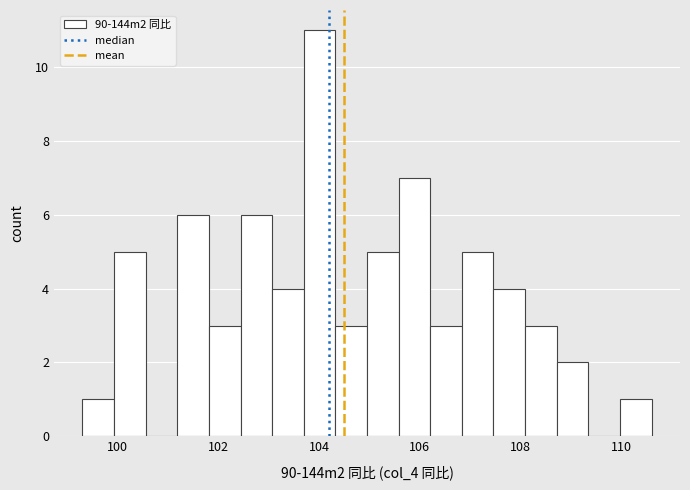

Read against the x-axis, roughly where is the centre of the tallest bar?

104.0